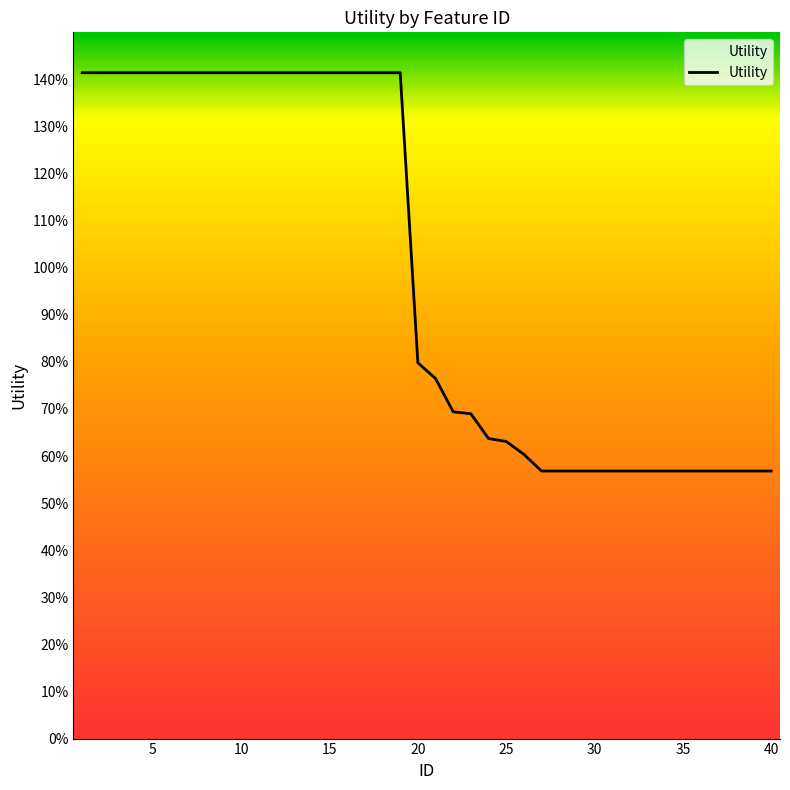

Does the chart display data point markers on the line(s)?

No